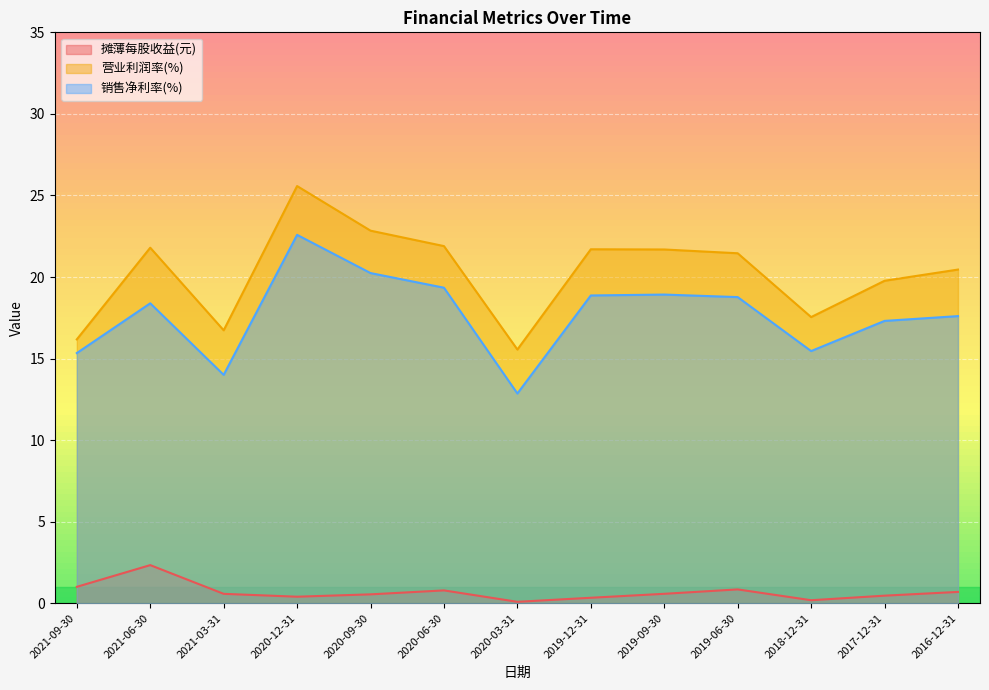

How many lines are shown in the chart?

3